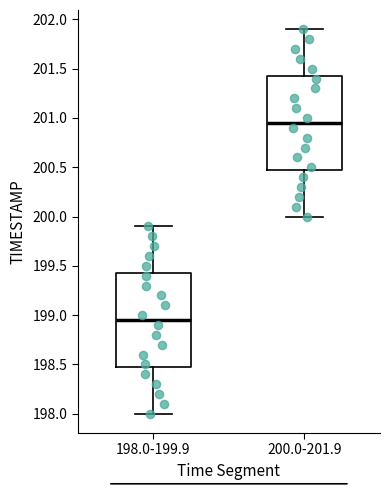

Where does the upper whisker of the box for 198.0-199.9 end on the y-axis? The values are not printed on the chart, so give them approximately, as read against the axis.

199.90